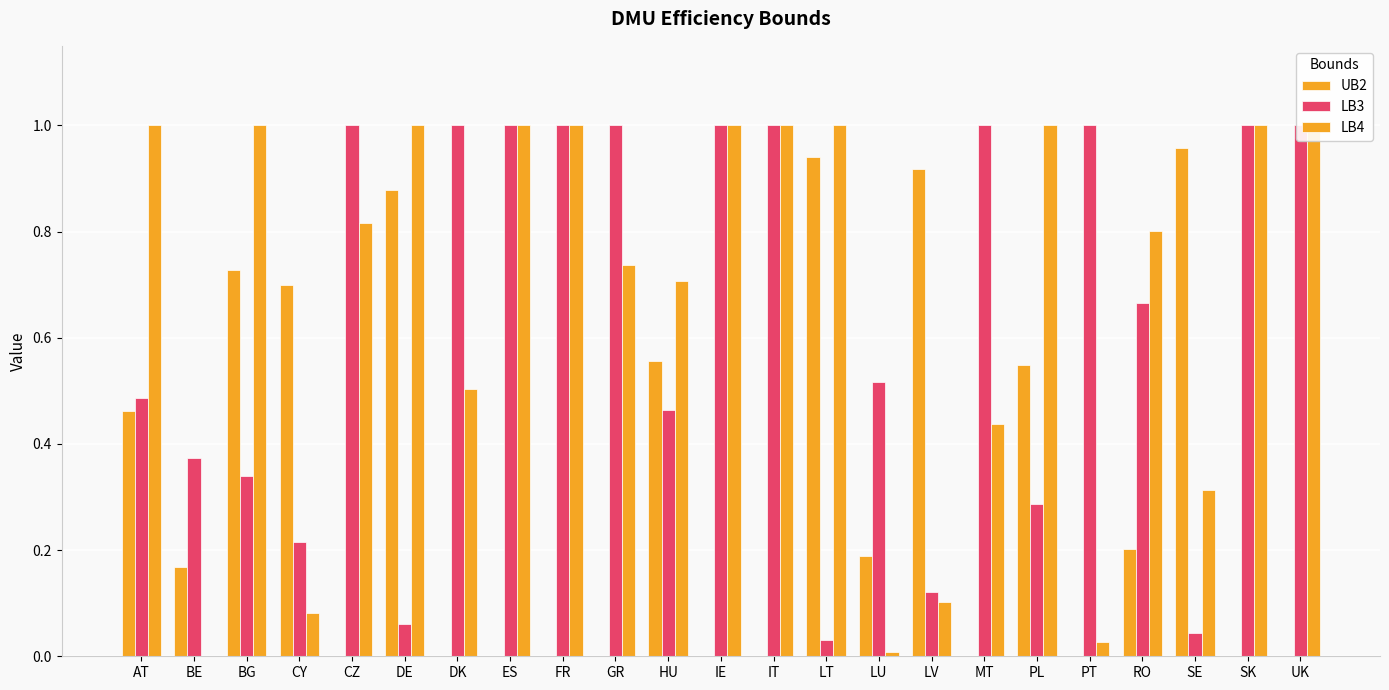

What is the sum of the LB4 values at FR and SK?

2.0